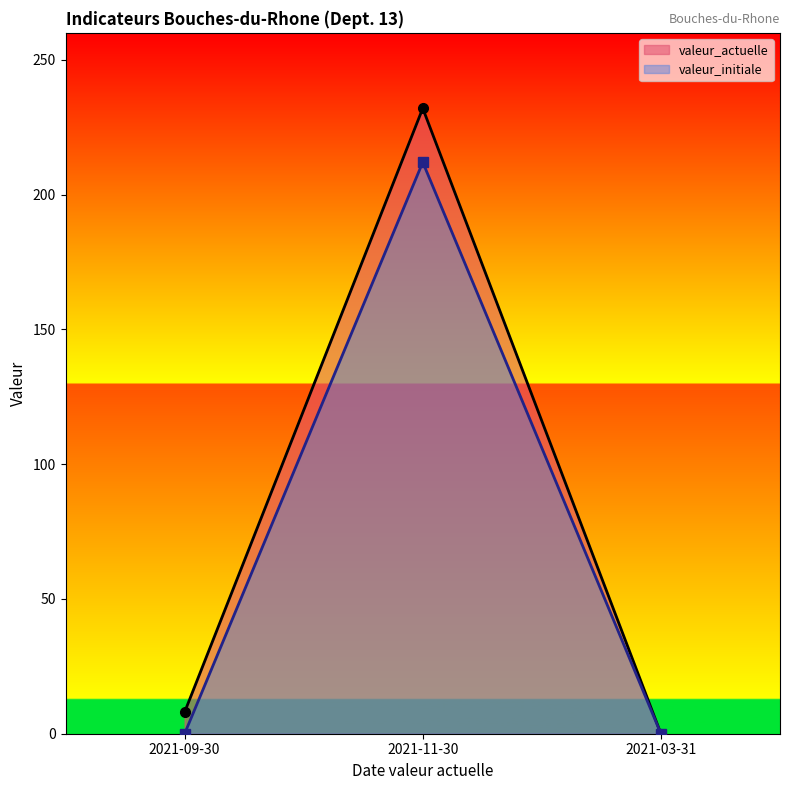

What is the average value of the valeur_initiale series?

71